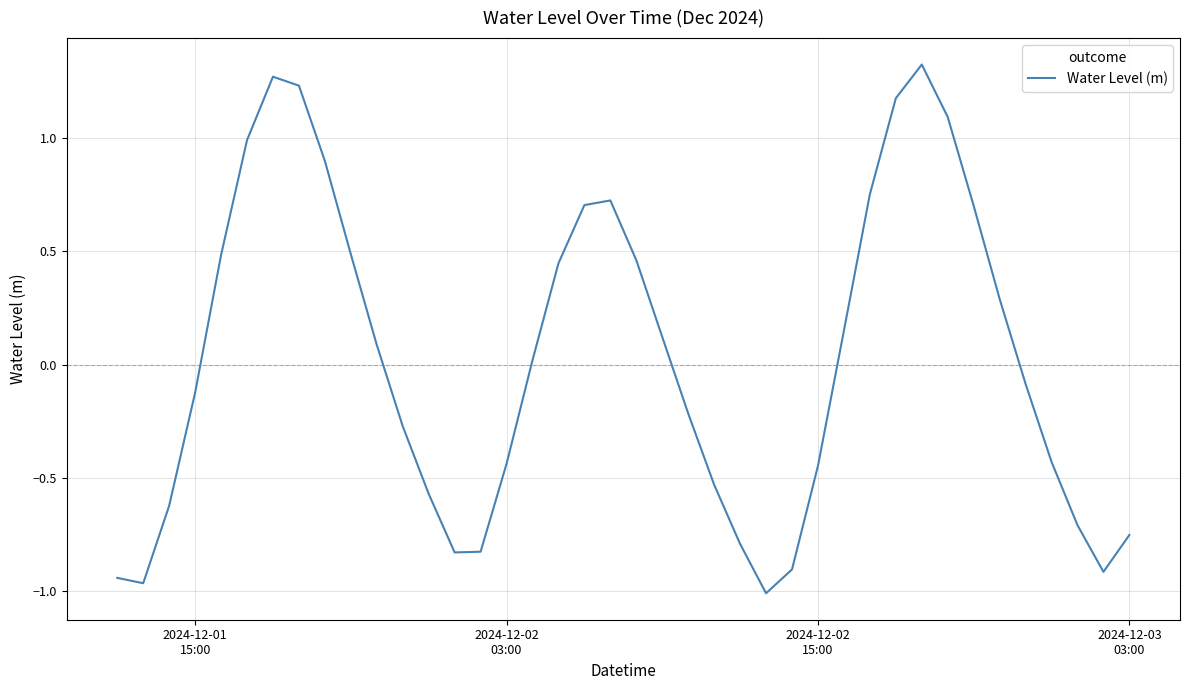

What is the difference between the maximum and minimum values?

2.3